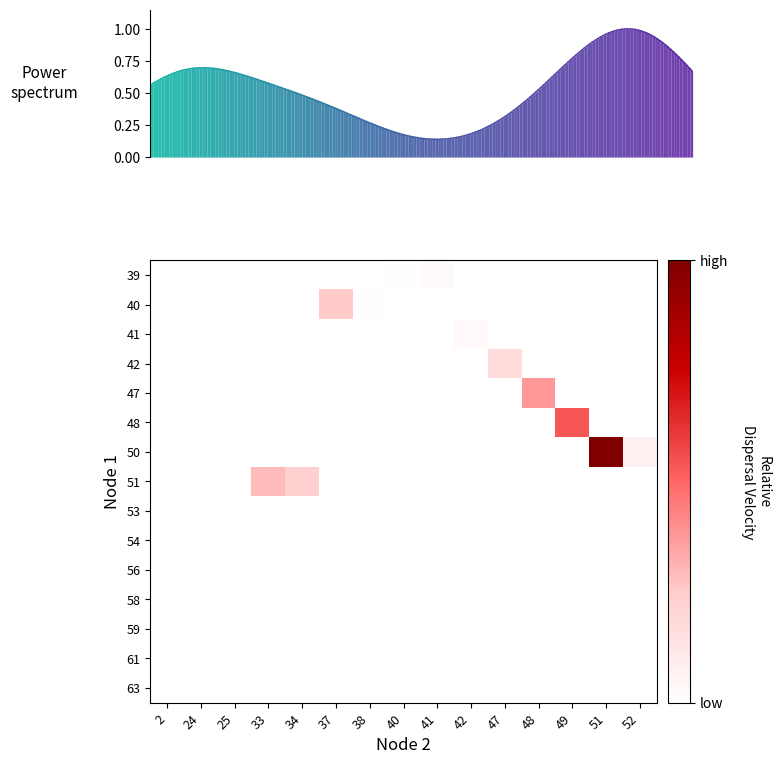

Is it true that 39 equals 0.0 at 48?

True